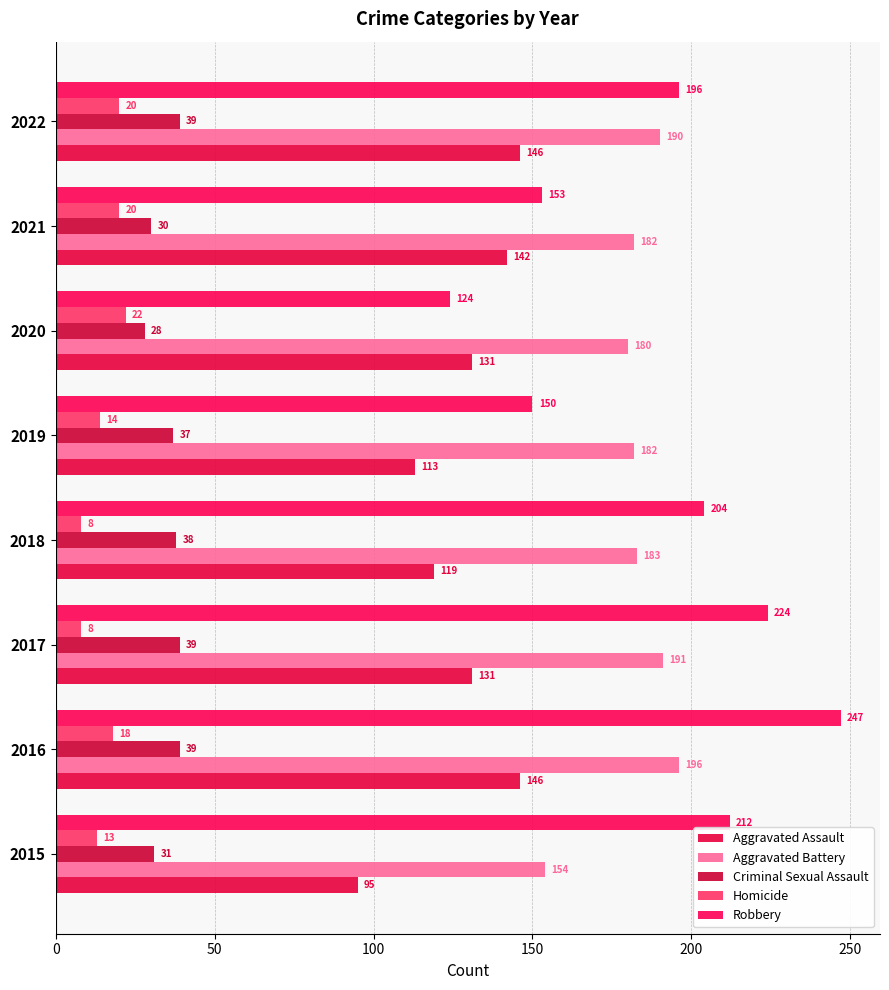

Reading left to right, what are all the values shown in this chart?

Aggravated Assault: 95	146	131	119	113	131	142	146
Aggravated Battery: 154	196	191	183	182	180	182	190
Criminal Sexual Assault: 31	39	39	38	37	28	30	39
Homicide: 13	18	8	8	14	22	20	20
Robbery: 212	247	224	204	150	124	153	196